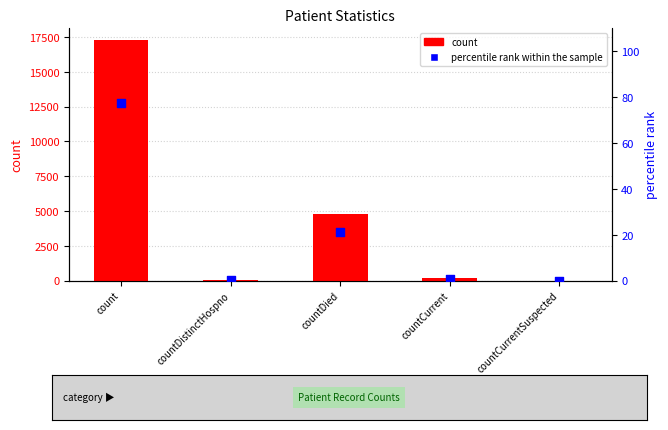

At how many categories does at least one series exceed 4312?

2